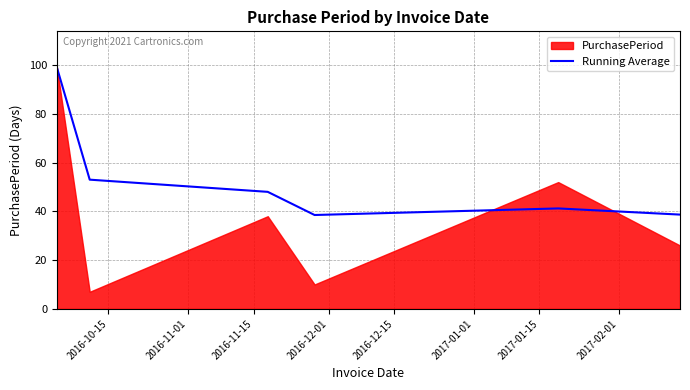

What is the sum of all values?

318.4